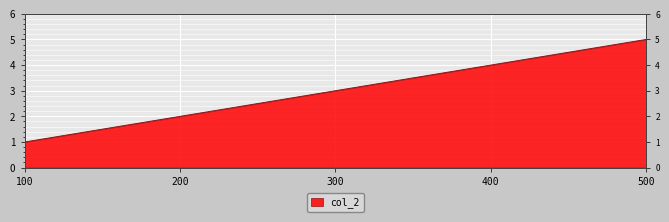

Reading right to left, what are all the values shown in this chart?

500=5	400=4	300=3	200=2	100=1